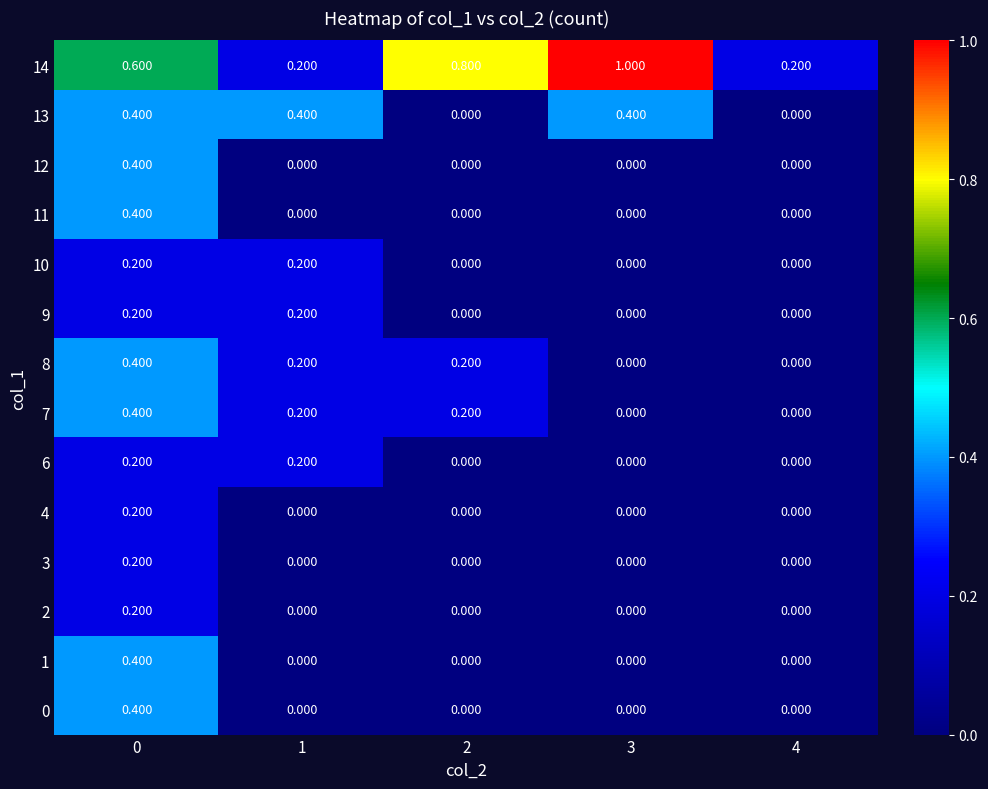

Is the value of 10 at 3 greater than the value of 1 at 0?

No